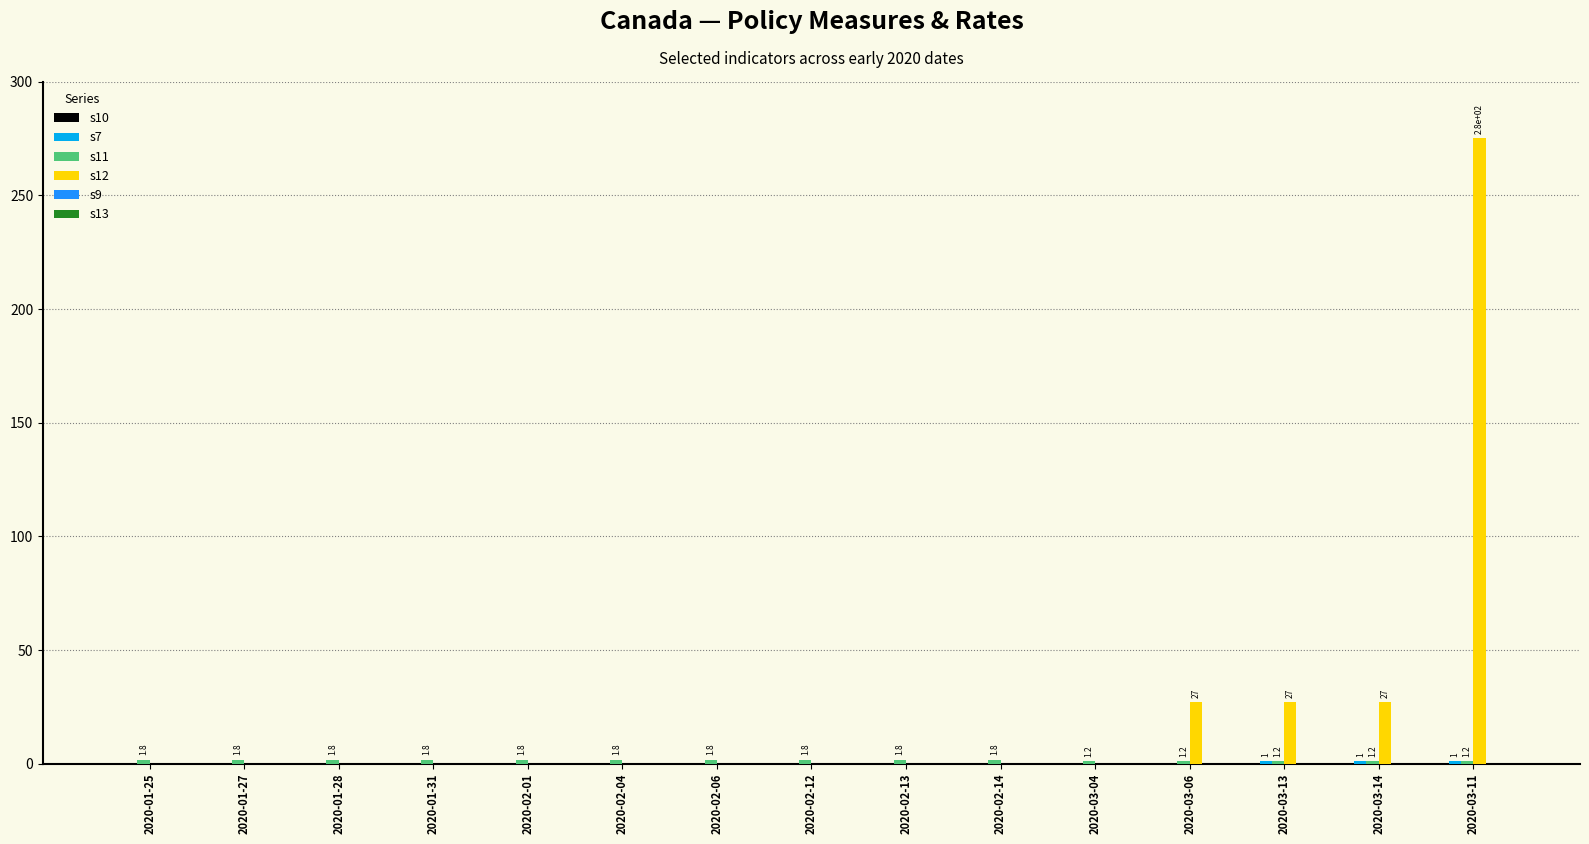

How many groups of bars are there?

15